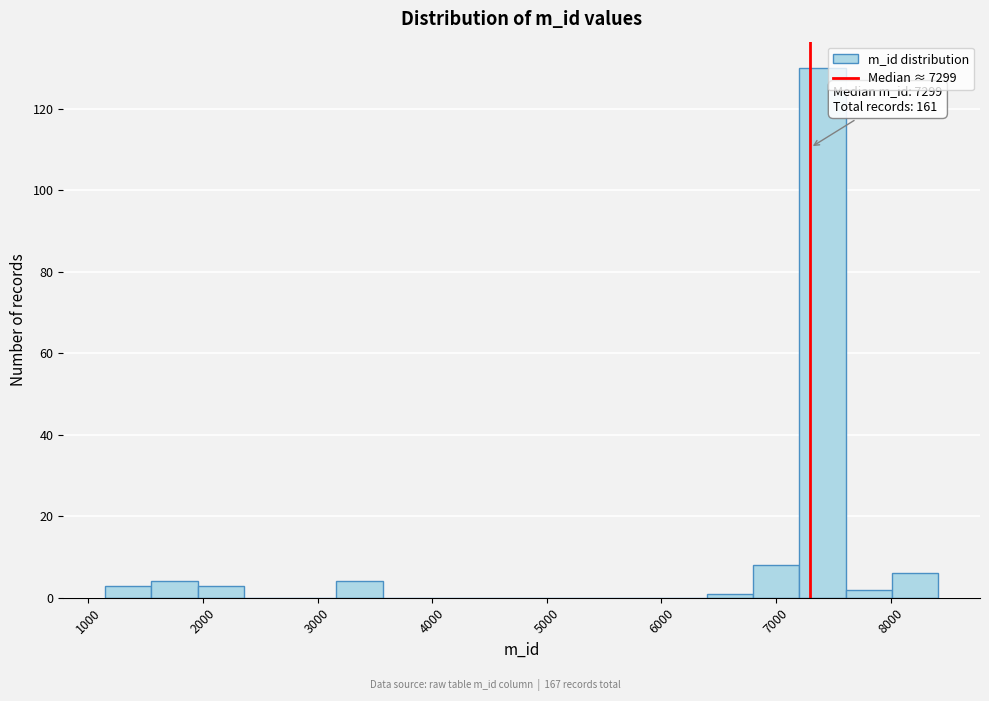

Which range on the x-axis has the tallest bar?

7200 to 7600